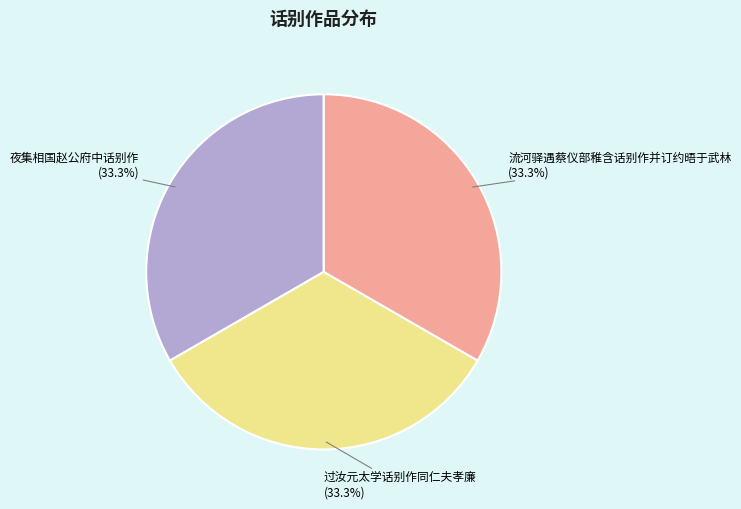

Is there any slice that represents more than half of the pie?

No